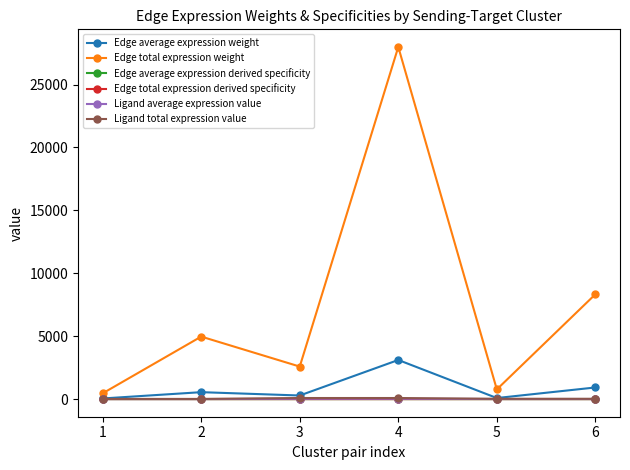

How many lines are shown in the chart?

6